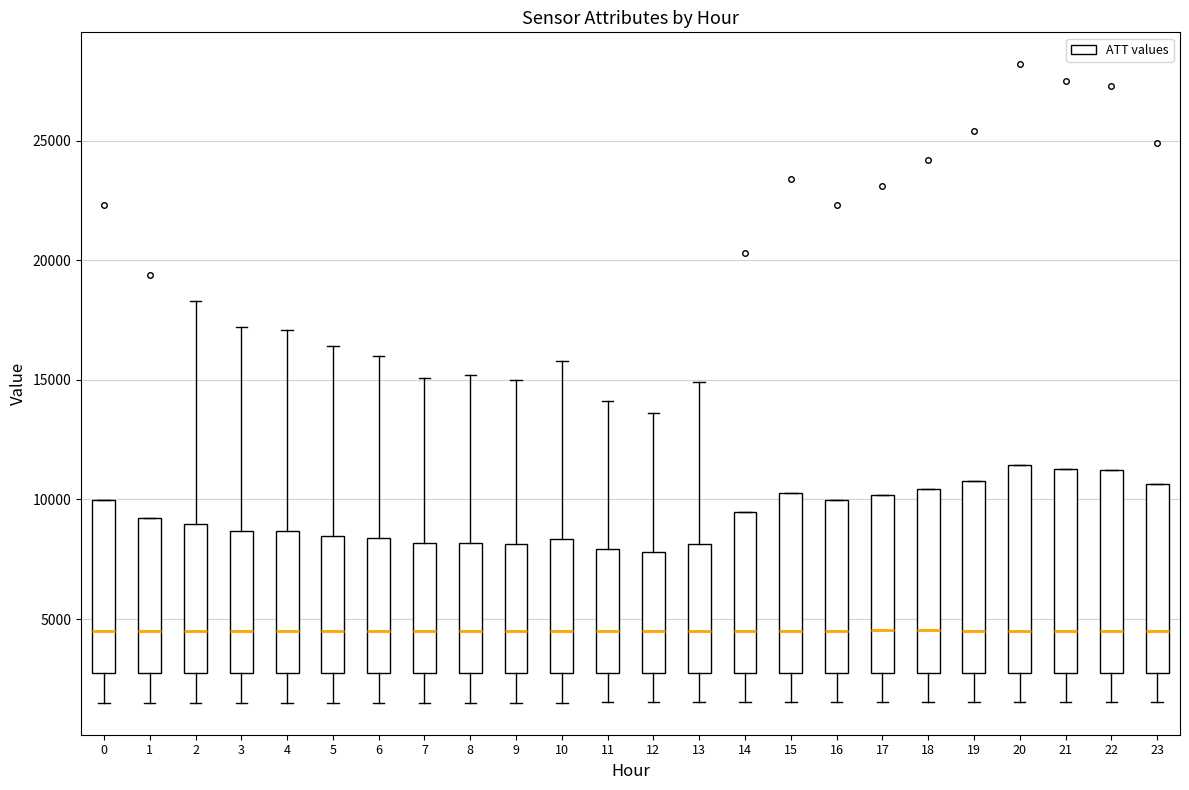

Reading left to right, transcribe this box plot: for each box, give where its median line is, the range the box spans, and where its two whiskers end, as read against the y-axis. The values are not printed on the chart, so give them approximately, as read against the axis.

0: median 4500, box 2500 to 10000, whiskers 1500 to 10000
1: median 4500, box 2500 to 9000, whiskers 1500 to 9000
2: median 4500, box 2500 to 9000, whiskers 1500 to 18500
3: median 4500, box 2500 to 8500, whiskers 1500 to 17000
4: median 4500, box 2500 to 8500, whiskers 1500 to 17000
5: median 4500, box 2500 to 8500, whiskers 1500 to 16500
6: median 4500, box 2500 to 8500, whiskers 1500 to 16000
7: median 4500, box 2500 to 8000, whiskers 1500 to 15000
8: median 4500, box 2500 to 8000, whiskers 1500 to 15000
9: median 4500, box 2500 to 8000, whiskers 1500 to 15000
10: median 4500, box 2500 to 8500, whiskers 1500 to 16000
11: median 4500, box 2500 to 8000, whiskers 1500 to 14000
12: median 4500, box 2500 to 8000, whiskers 1500 to 13500
13: median 4500, box 2500 to 8000, whiskers 1500 to 15000
14: median 4500, box 3000 to 9500, whiskers 1500 to 9500
15: median 4500, box 3000 to 10500, whiskers 1500 to 10500
16: median 4500, box 3000 to 10000, whiskers 1500 to 10000
17: median 4500, box 3000 to 10000, whiskers 1500 to 10000
18: median 4500, box 3000 to 10500, whiskers 1500 to 10500
19: median 4500, box 3000 to 11000, whiskers 1500 to 11000
20: median 4500, box 3000 to 11500, whiskers 1500 to 11500
21: median 4500, box 3000 to 11500, whiskers 1500 to 11500
22: median 4500, box 3000 to 11000, whiskers 1500 to 11000
23: median 4500, box 3000 to 10500, whiskers 1500 to 10500